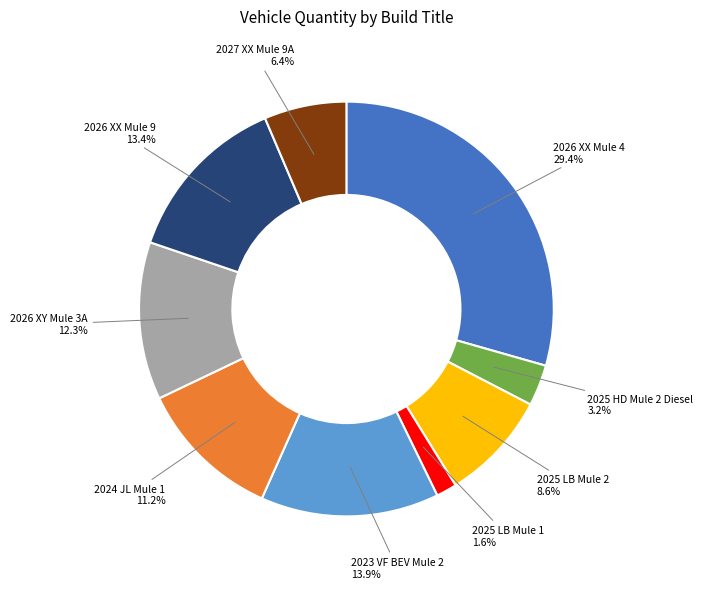

How many slices are in this pie chart?

9